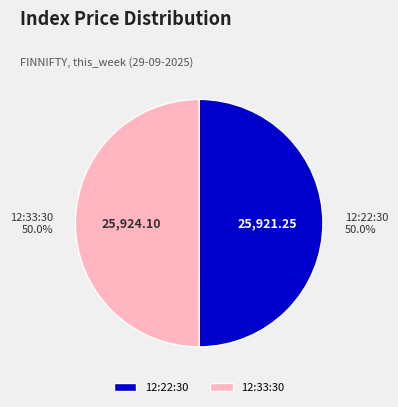

Count the number of slices in the pie.

2